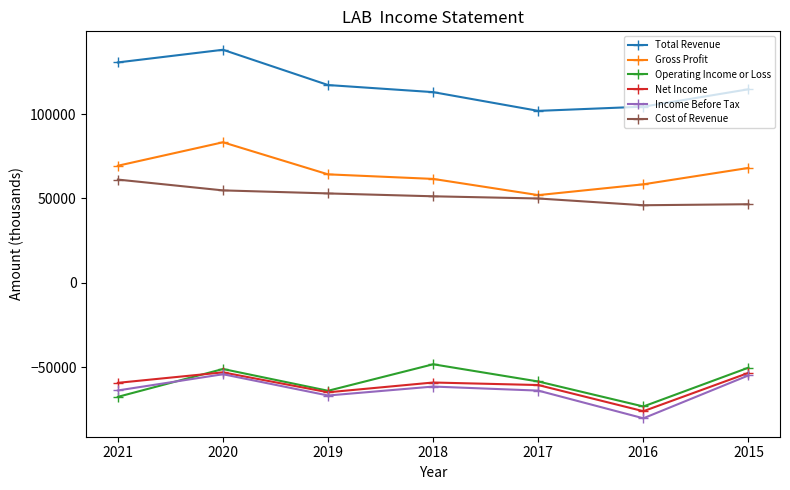

The value of Total Revenue at 2017 is 174518. True or false?

False